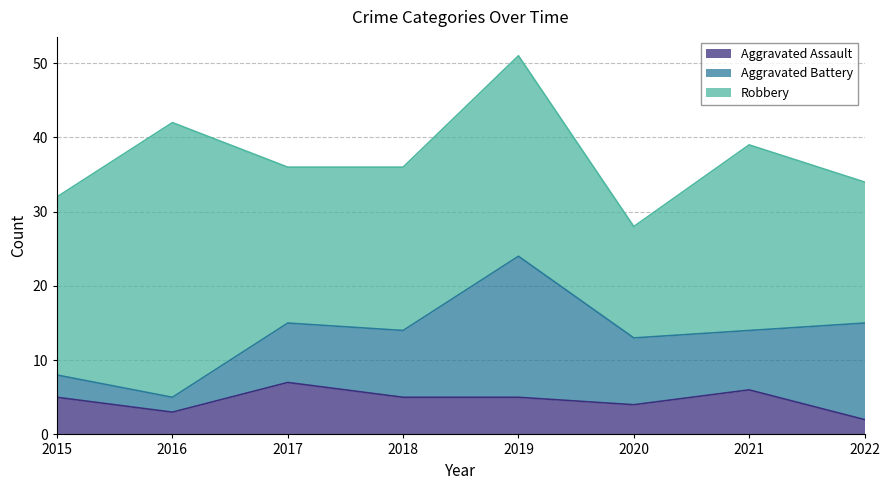

What are all the series names shown in the legend?

Aggravated Assault, Aggravated Battery, Robbery